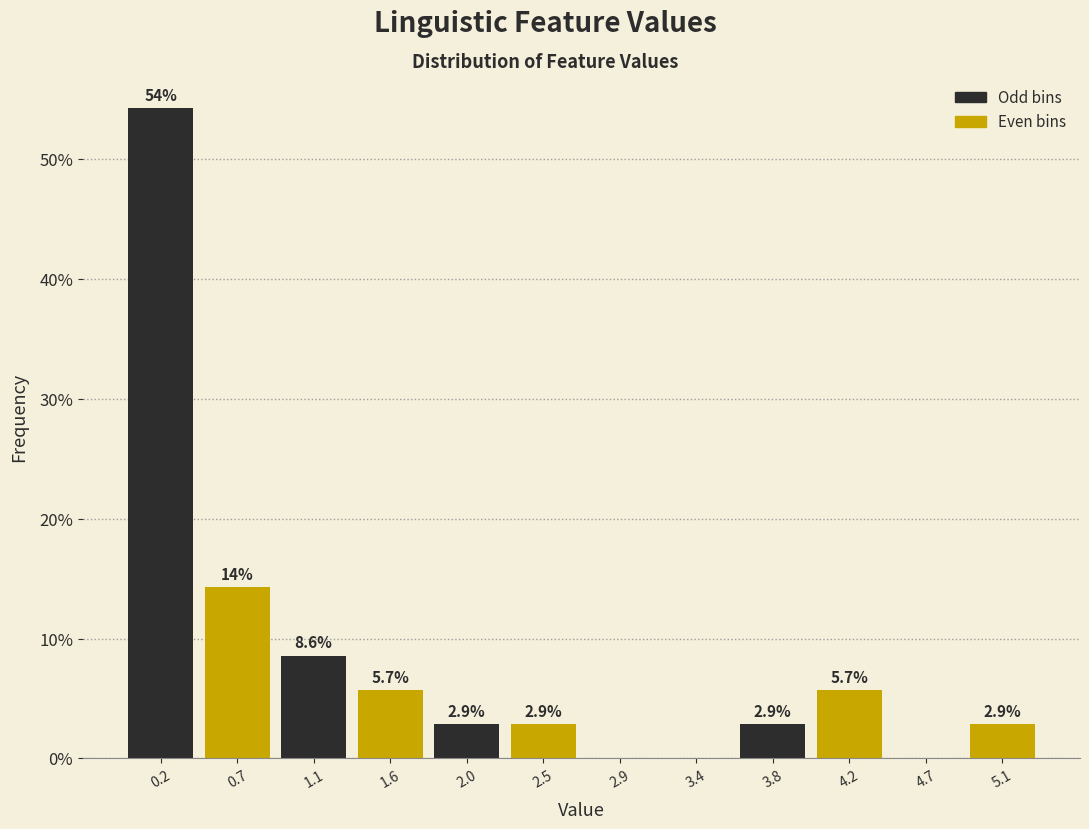

Over which range of the x-axis is the bar tallest?

0.00 to 0.45